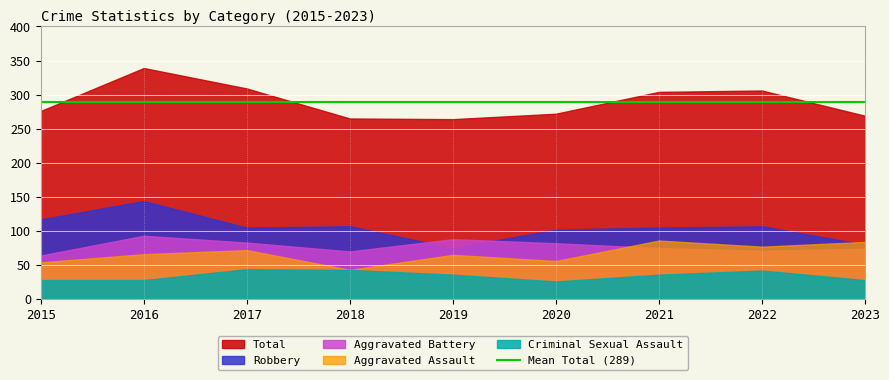

What is the difference between the highest and lowest values at 2021?

268